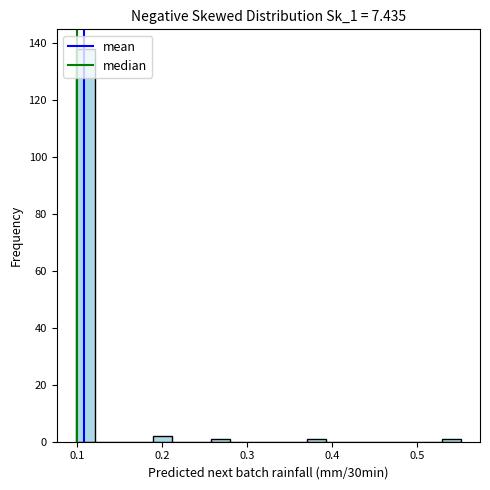

Around what value on the x-axis is the tallest bar? Give the approximate position of its centre, as read against the axis.

0.11